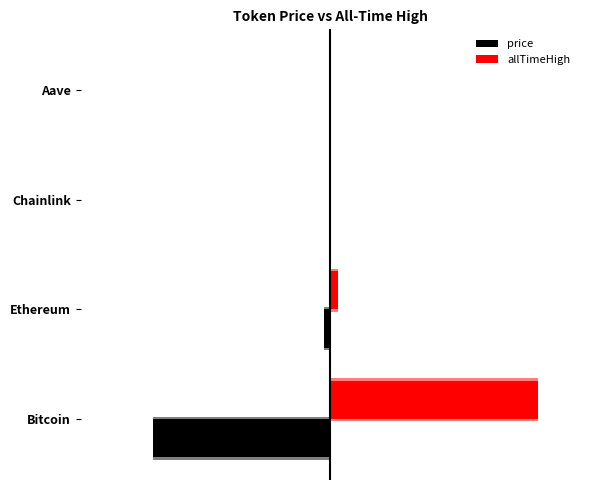

Rank the categories by allTimeHigh value from lowest to highest.

Chainlink, Aave, Ethereum, Bitcoin